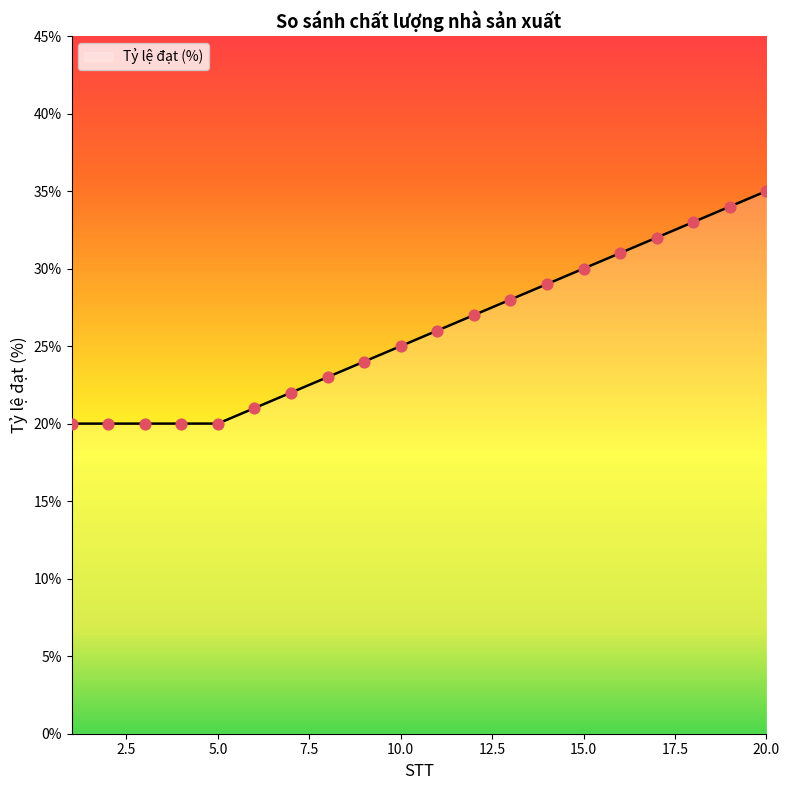

What is the maximum value for Tỷ lệ đạt (%)?

35.0